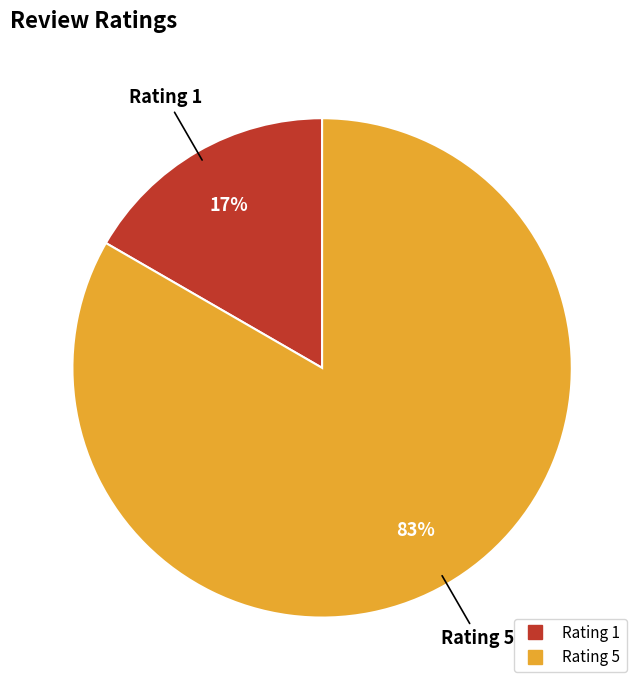

To the nearest percent, what is the average slice percentage?

50%